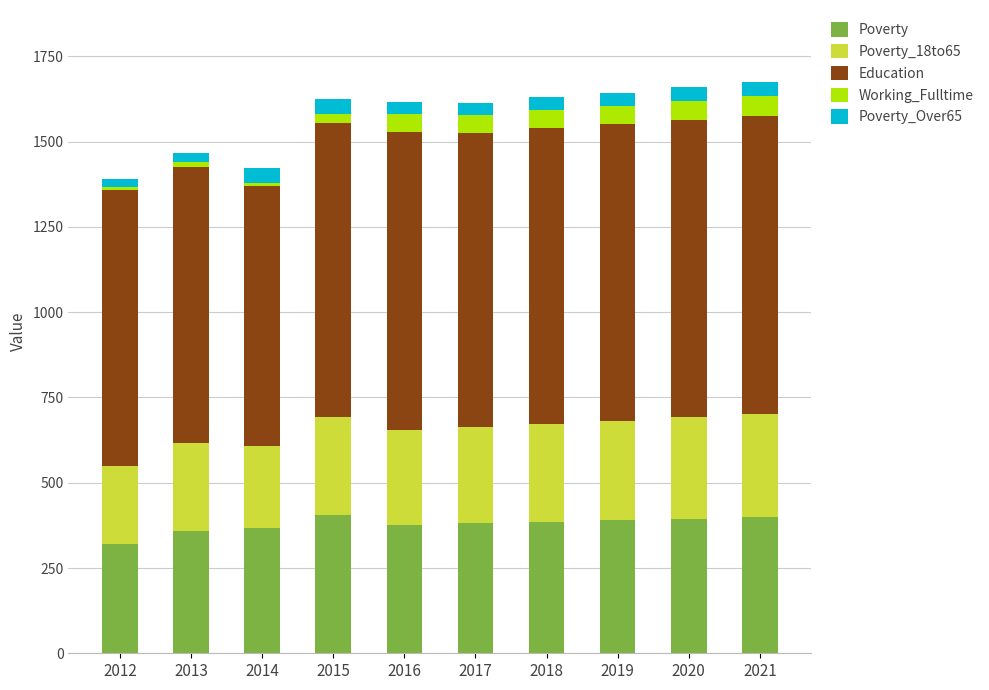

What is the maximum value for Poverty?

406